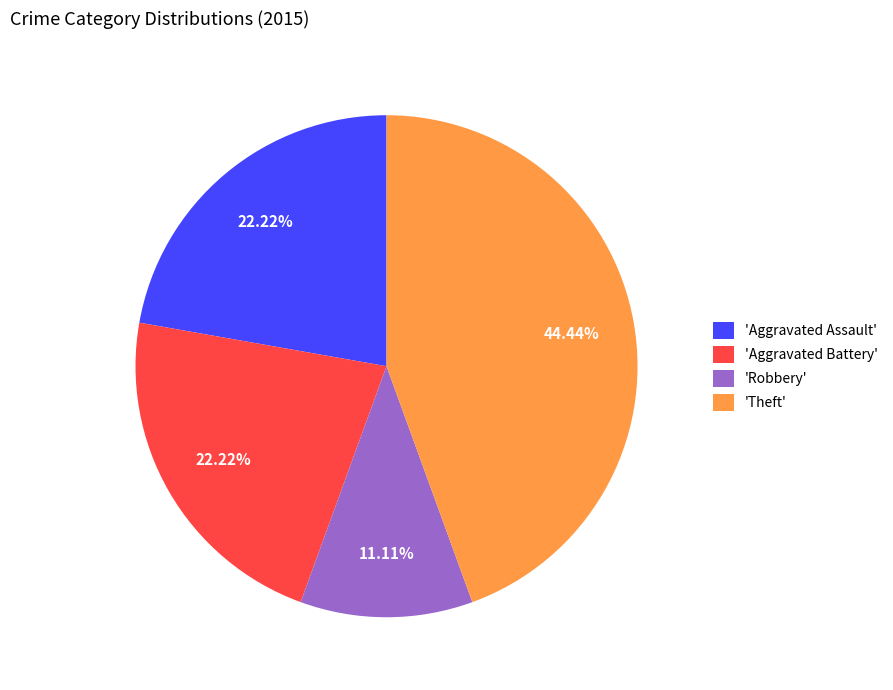

Count the number of slices in the pie.

4